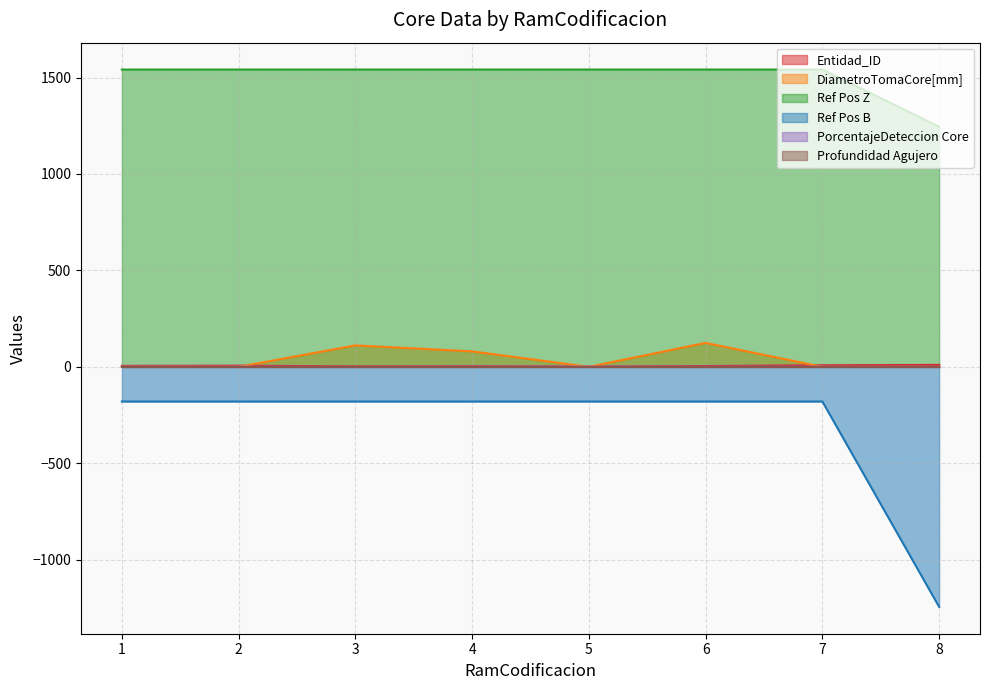

The value of PorcentajeDeteccion Core at 2 is 1.0. True or false?

True